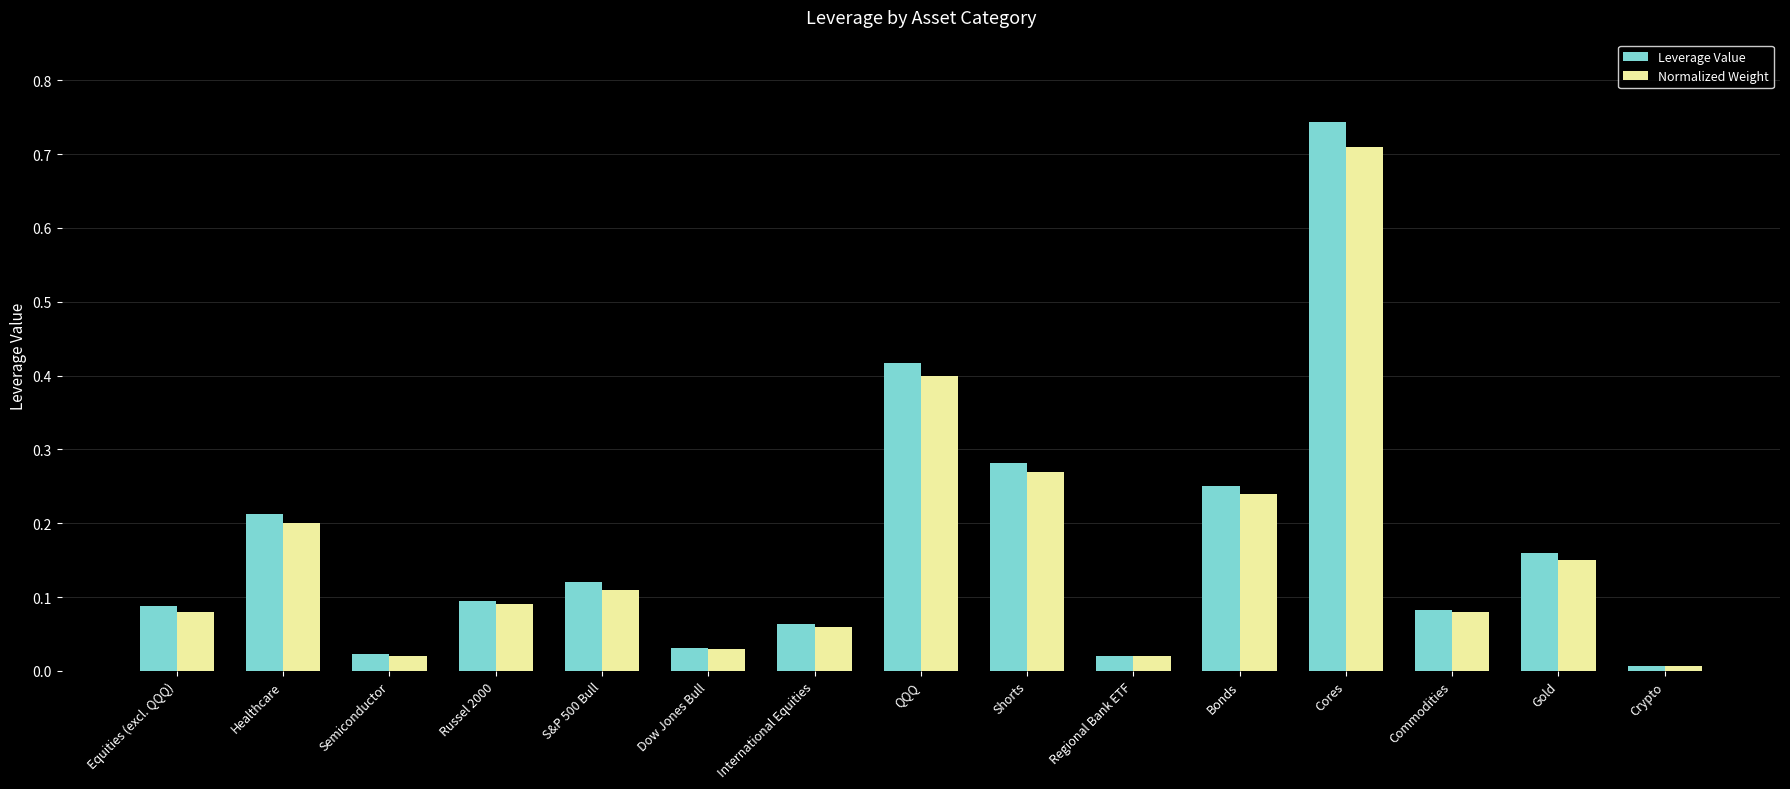

How many bars are there in each group?

2